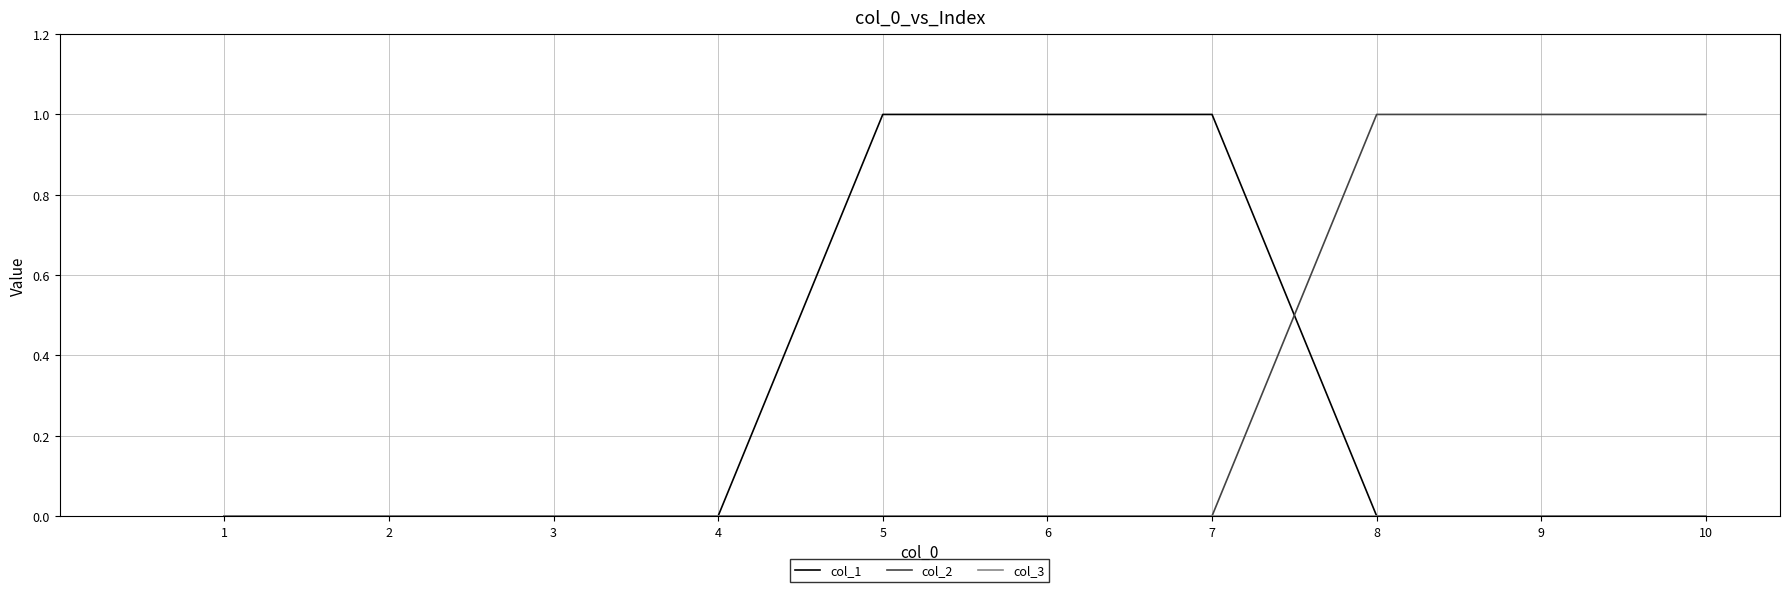

Which series changed the most between 4 and 7?

col_1